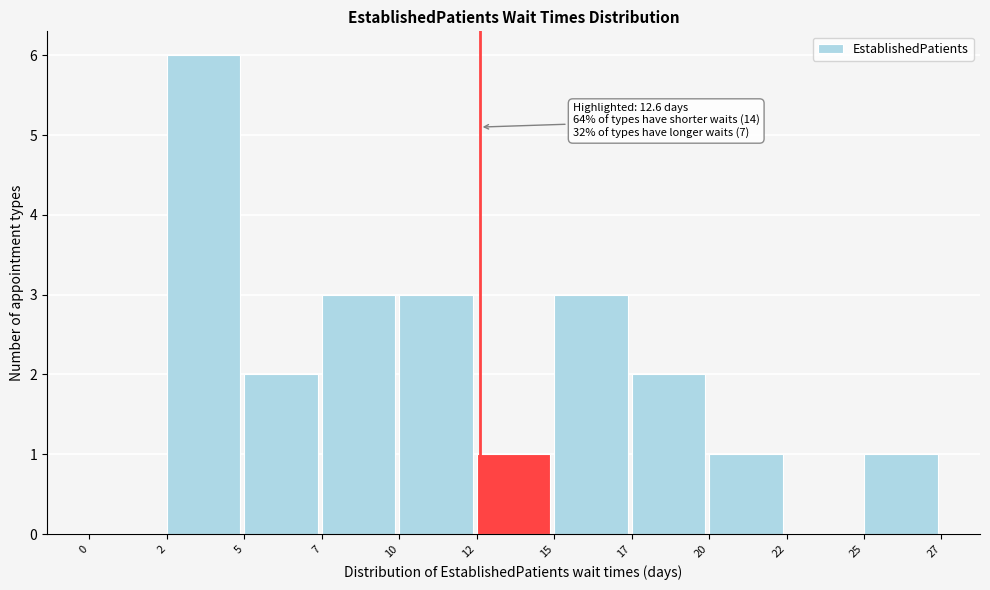

Reading left to right, extract all data points from this chart.

0=0	2=6	5=2	7=3	10=3	12=1	15=3	17=2	20=1	22=0	25=1